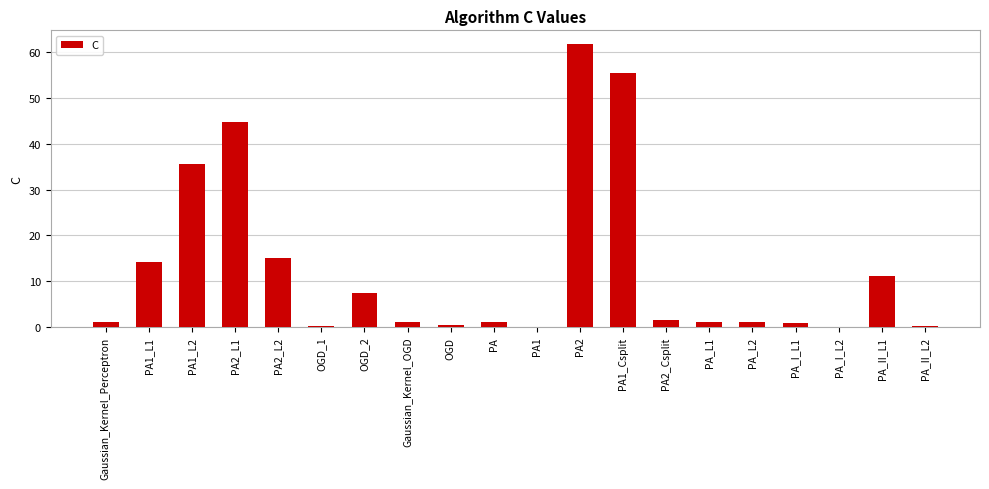

The chart shows a value of 1.6 at PA2_Csplit. True or false?

True